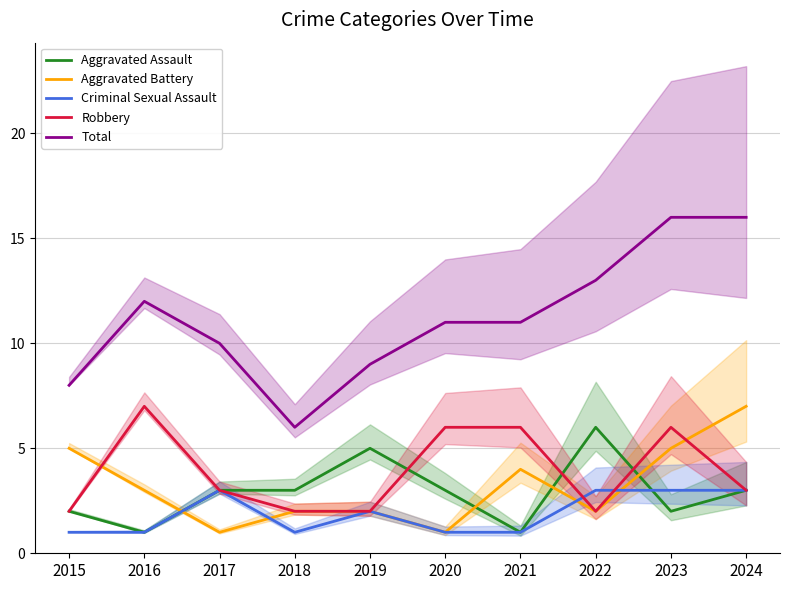

What is the smallest value displayed?

1